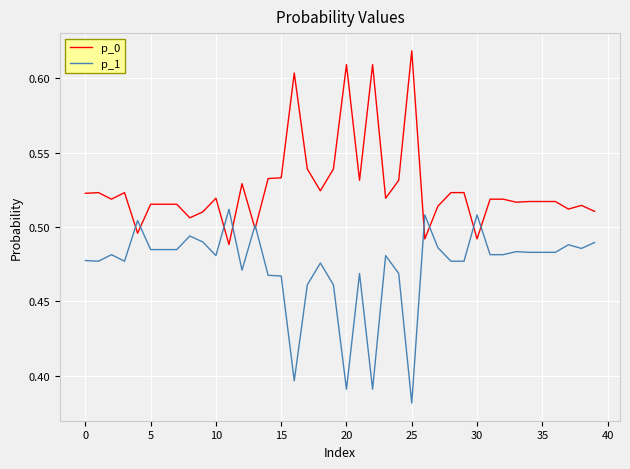

Rank the series by their maximum value, from lowest to highest.

p_1, p_0